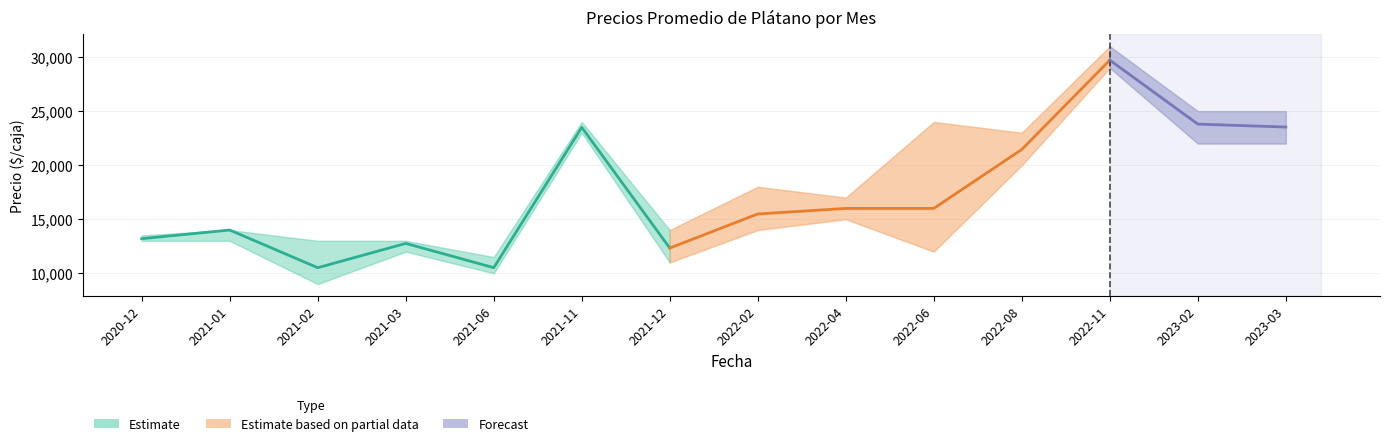

Where is the first local minimum for Precio promedio ponderado?

2021-02